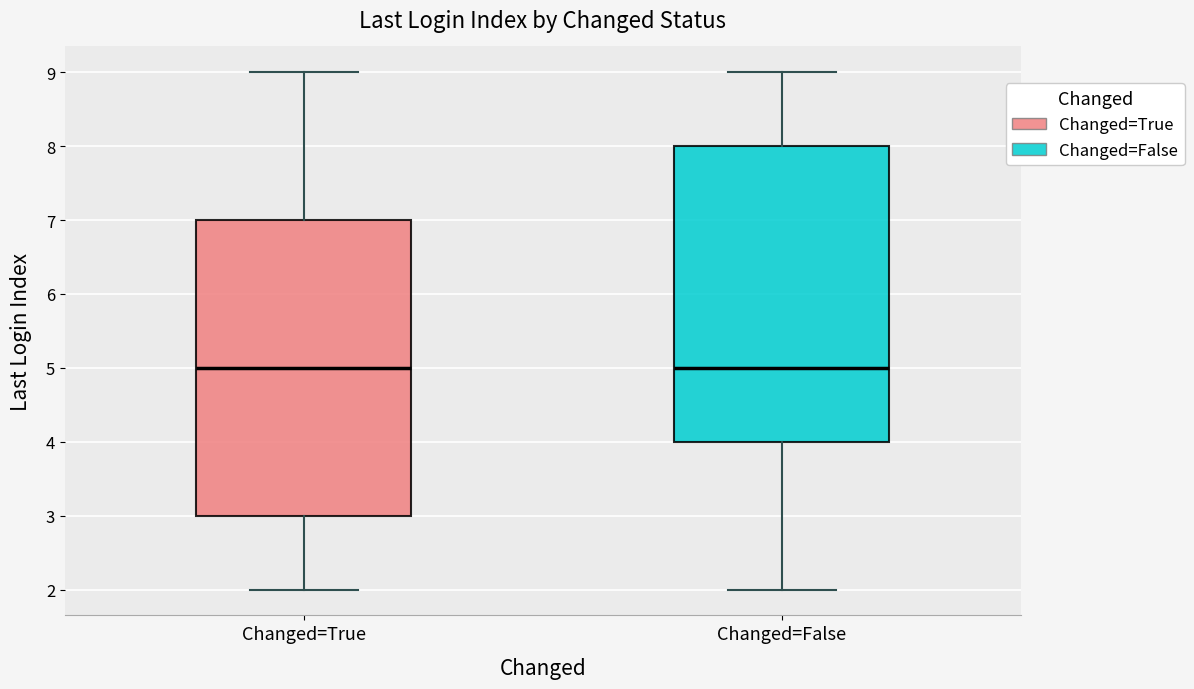

Reading left to right, read every box against the y-axis: the position of its median line, the range the box covers, and the ends of its whiskers. The values are not printed on the chart, so give them approximately, as read against the axis.

Changed=True: median 5, box 3 to 7, whiskers 2 to 9
Changed=False: median 5, box 4 to 8, whiskers 2 to 9